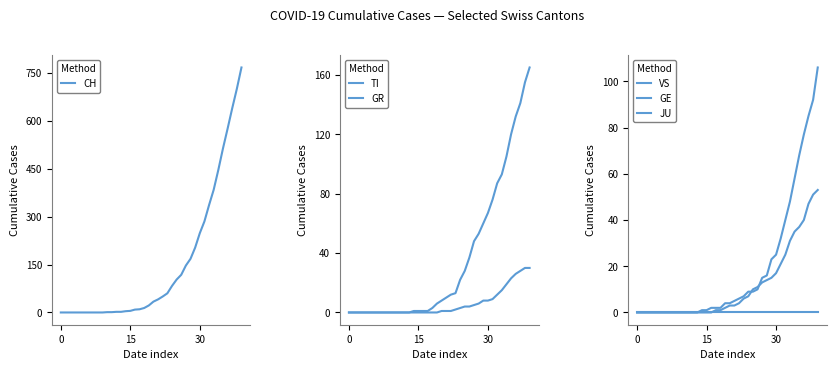

True or false: CH has a value of 34 at 20.

True